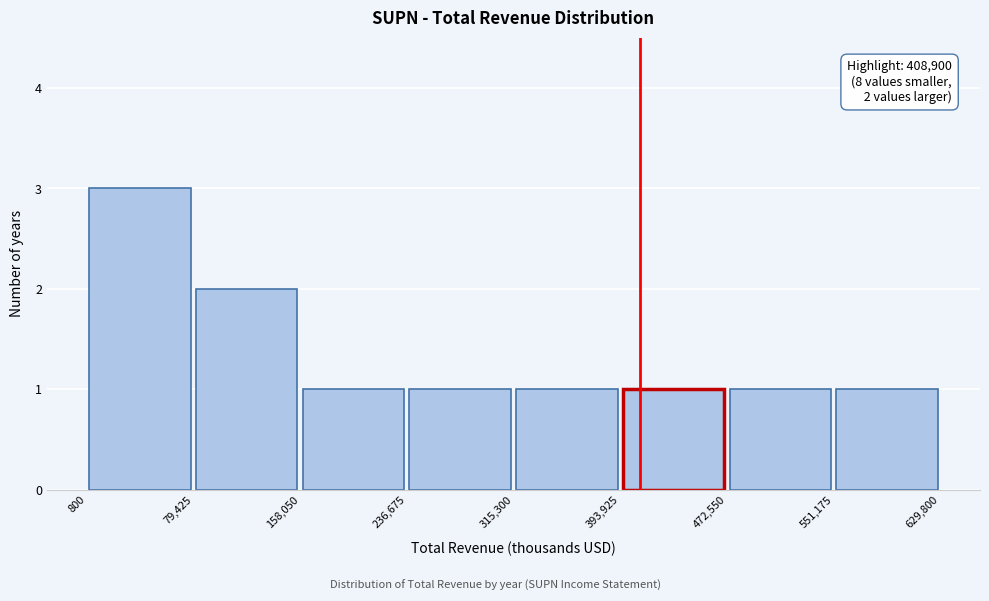

Over which range of the x-axis is the bar tallest?

800 to 79,425